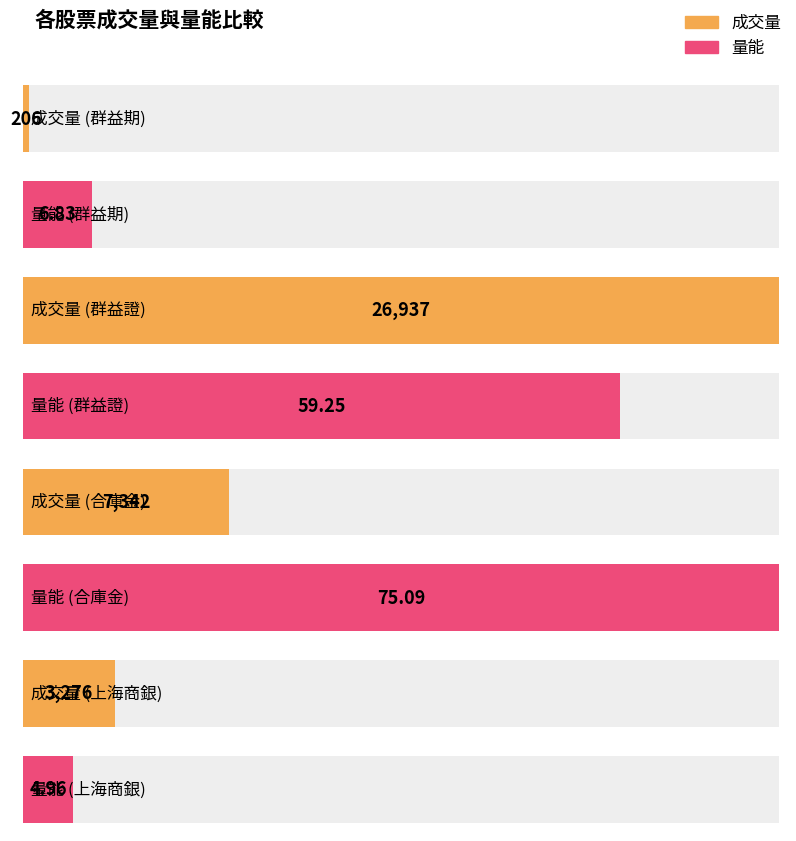

Does the chart contain stacked bars?

No